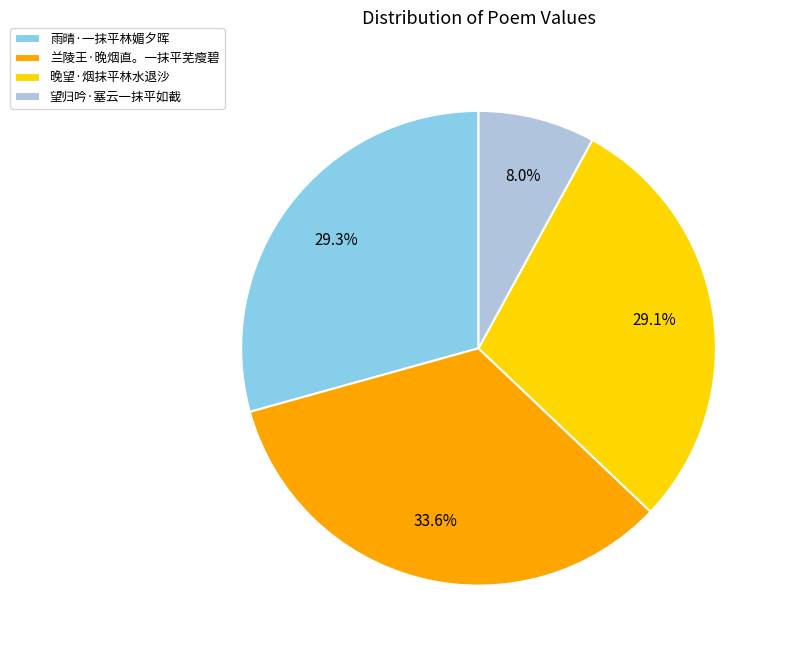

Which slice is the smallest?

望归吟·塞云一抹平如截